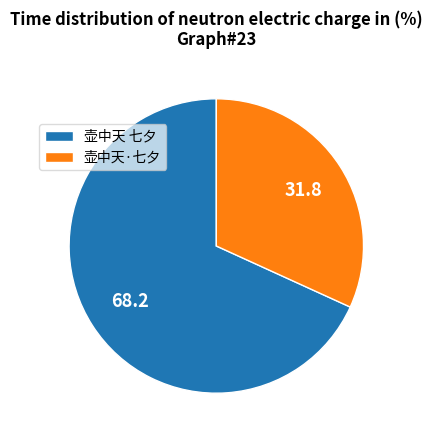

Is the sum of 壶中天 七夕 and 壶中天·七夕 greater than half?

Yes